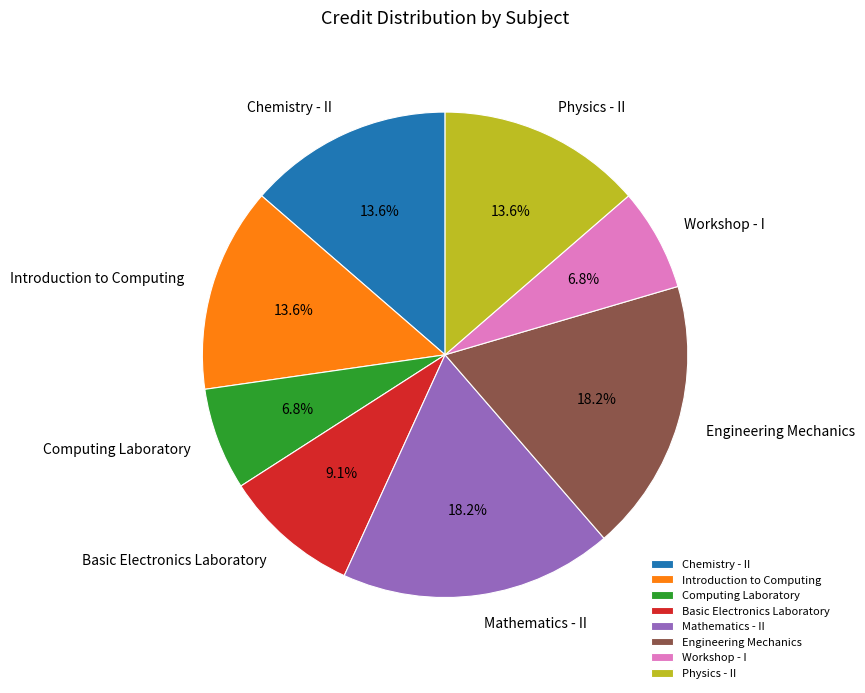

What percentage is the Engineering Mechanics slice, to the nearest percent?

18%